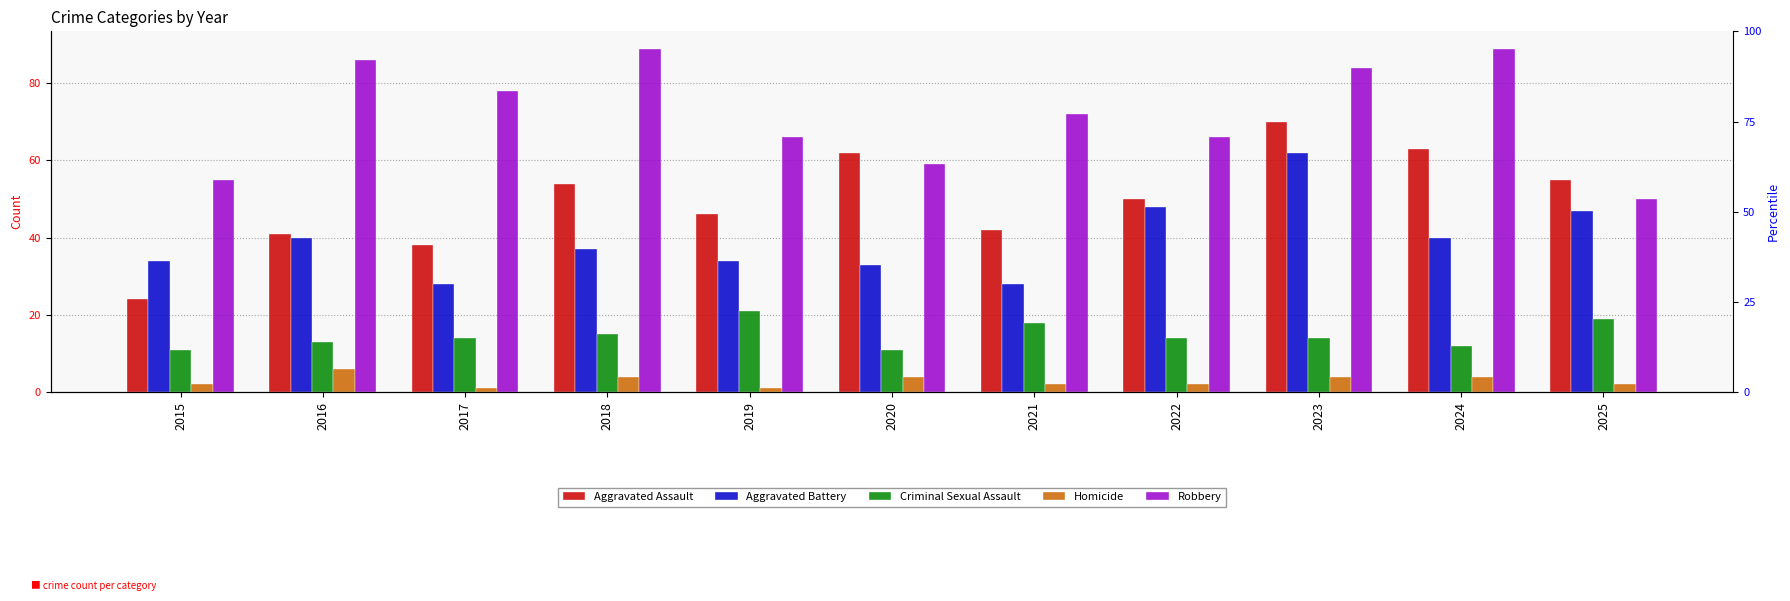

Reading right to left, extract all data points from this chart.

Aggravated Assault: 55	63	70	50	42	62	46	54	38	41	24
Aggravated Battery: 47	40	62	48	28	33	34	37	28	40	34
Criminal Sexual Assault: 19	12	14	14	18	11	21	15	14	13	11
Homicide: 2	4	4	2	2	4	1	4	1	6	2
Robbery: 50	89	84	66	72	59	66	89	78	86	55